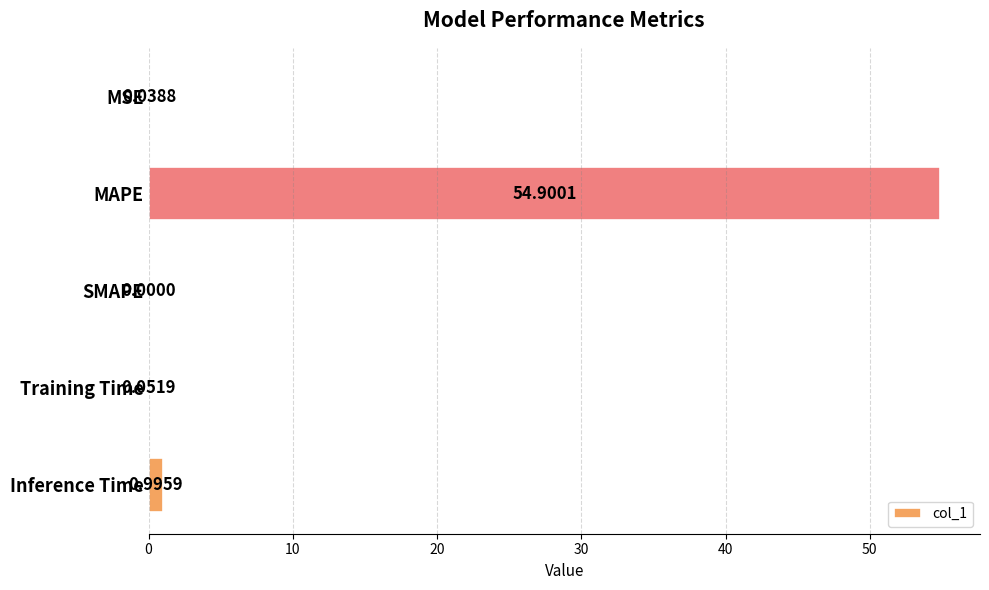

What is the sum of all values?

56.0